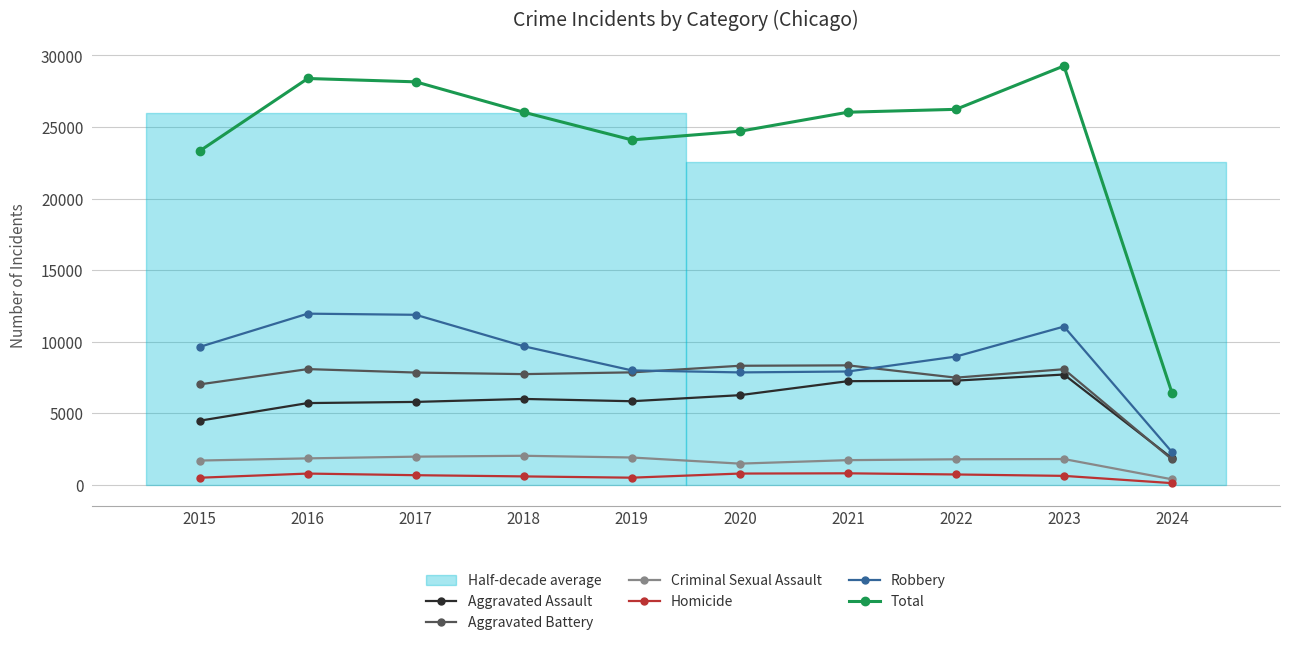

At which label does Aggravated Assault reach its minimum?

2024